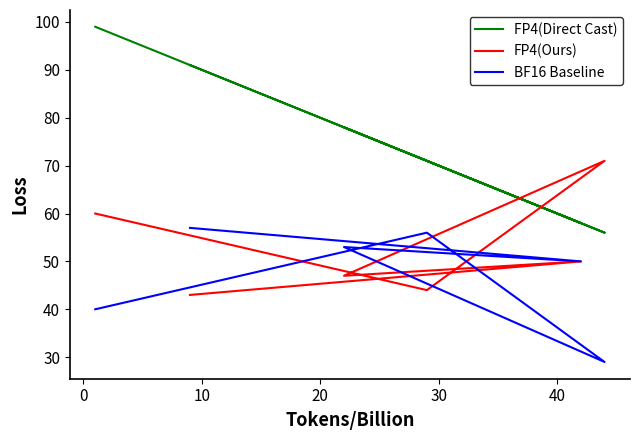

What is the sum of the BF16 Baseline values at 20 and 10?

82